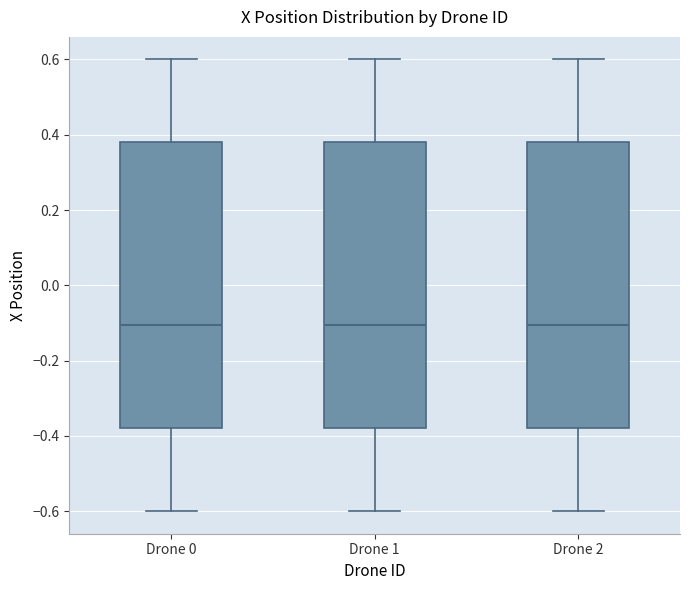

Where does the median line of the box for Drone 1 sit on the y-axis? The values are not printed on the chart, so give them approximately, as read against the axis.

-0.10